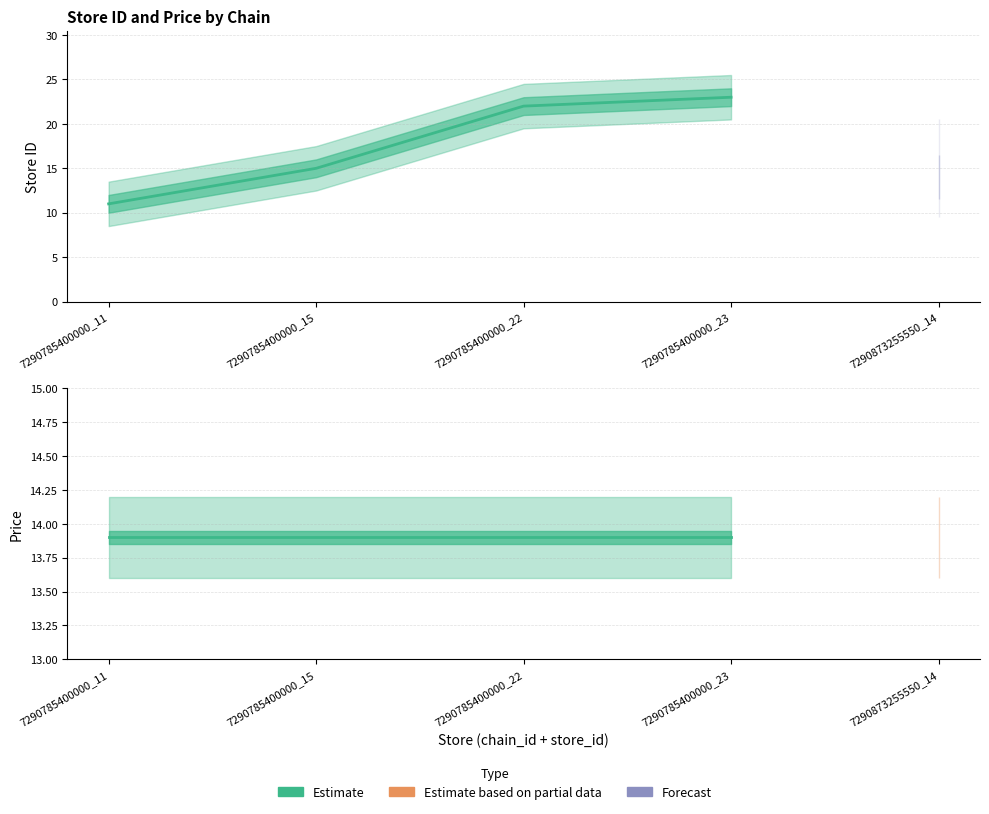

At 7290785400000_22, list the series in order from largest to smallest.

store_id, price